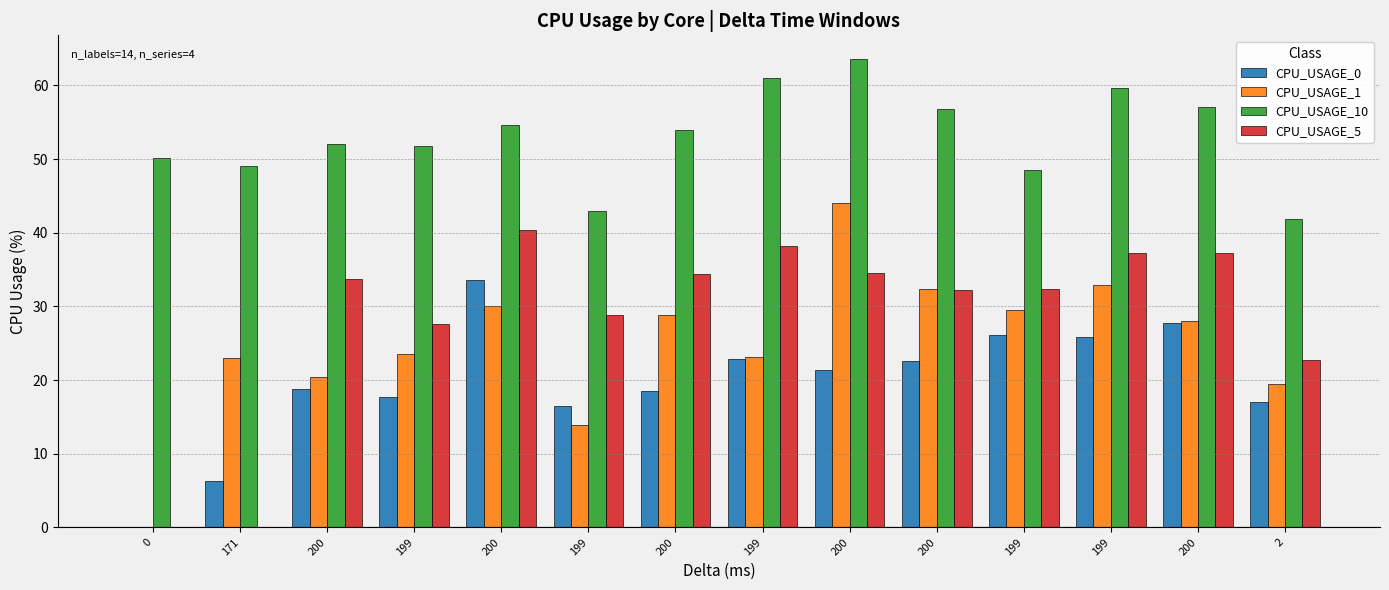

What is the difference between the maximum and second lowest values in the CPU_USAGE_1 series?

30.1